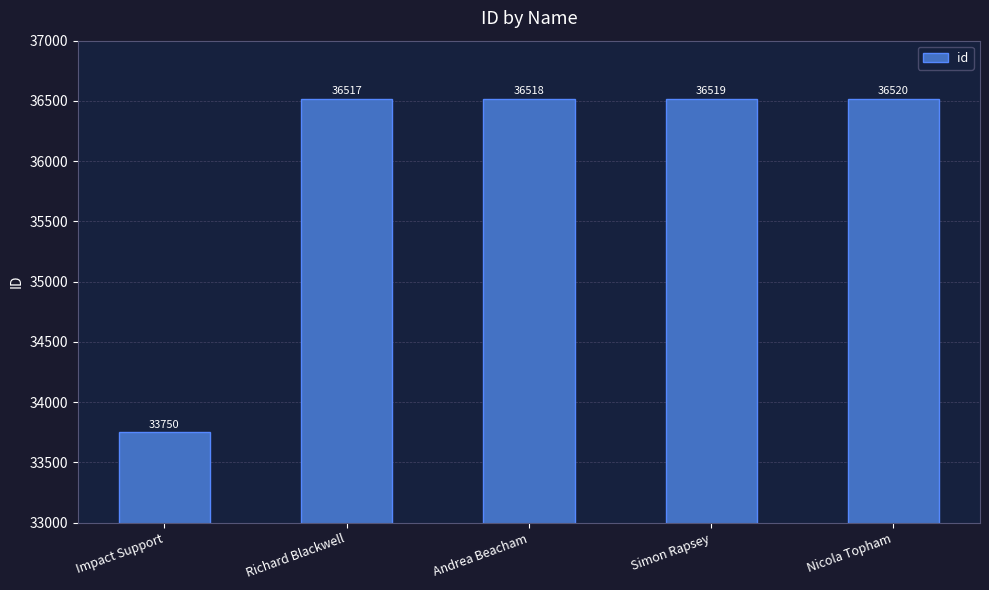

How many data points are less than 36518?

2